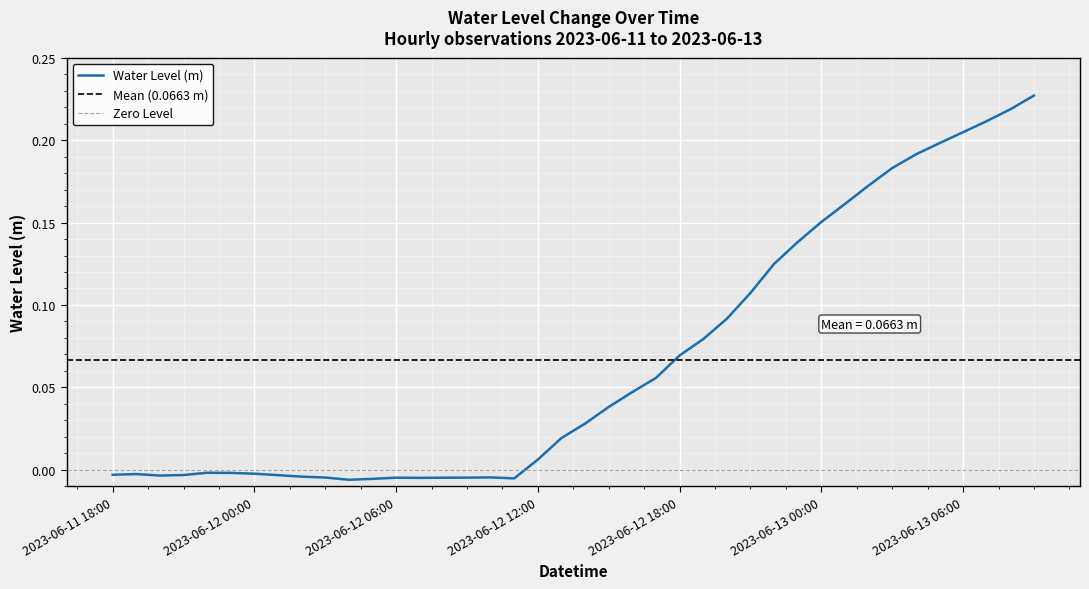

Reading left to right, extract all data points from this chart.

2023-06-11 18:00=-0.0	2023-06-11 19:00=-0.0	2023-06-11 20:00=-0.0	2023-06-11 21:00=-0.0	2023-06-11 22:00=-0.0	2023-06-11 23:00=-0.0	2023-06-12 00:00=-0.0	2023-06-12 01:00=-0.0	2023-06-12 02:00=-0.0	2023-06-12 03:00=-0.0	2023-06-12 04:00=-0.0	2023-06-12 05:00=-0.0	2023-06-12 06:00=-0.0	2023-06-12 07:00=-0.0	2023-06-12 08:00=-0.0	2023-06-12 09:00=-0.0	2023-06-12 10:00=-0.0	2023-06-12 11:00=-0.0	2023-06-12 12:00=0.0	2023-06-12 13:00=0.0	2023-06-12 14:00=0.0	2023-06-12 15:00=0.0	2023-06-12 16:00=0.0	2023-06-12 17:00=0.1	2023-06-12 18:00=0.1	2023-06-12 19:00=0.1	2023-06-12 20:00=0.1	2023-06-12 21:00=0.1	2023-06-12 22:00=0.1	2023-06-12 23:00=0.1	2023-06-13 00:00=0.2	2023-06-13 01:00=0.2	2023-06-13 02:00=0.2	2023-06-13 03:00=0.2	2023-06-13 04:00=0.2	2023-06-13 05:00=0.2	2023-06-13 06:00=0.2	2023-06-13 07:00=0.2	2023-06-13 08:00=0.2	2023-06-13 09:00=0.2